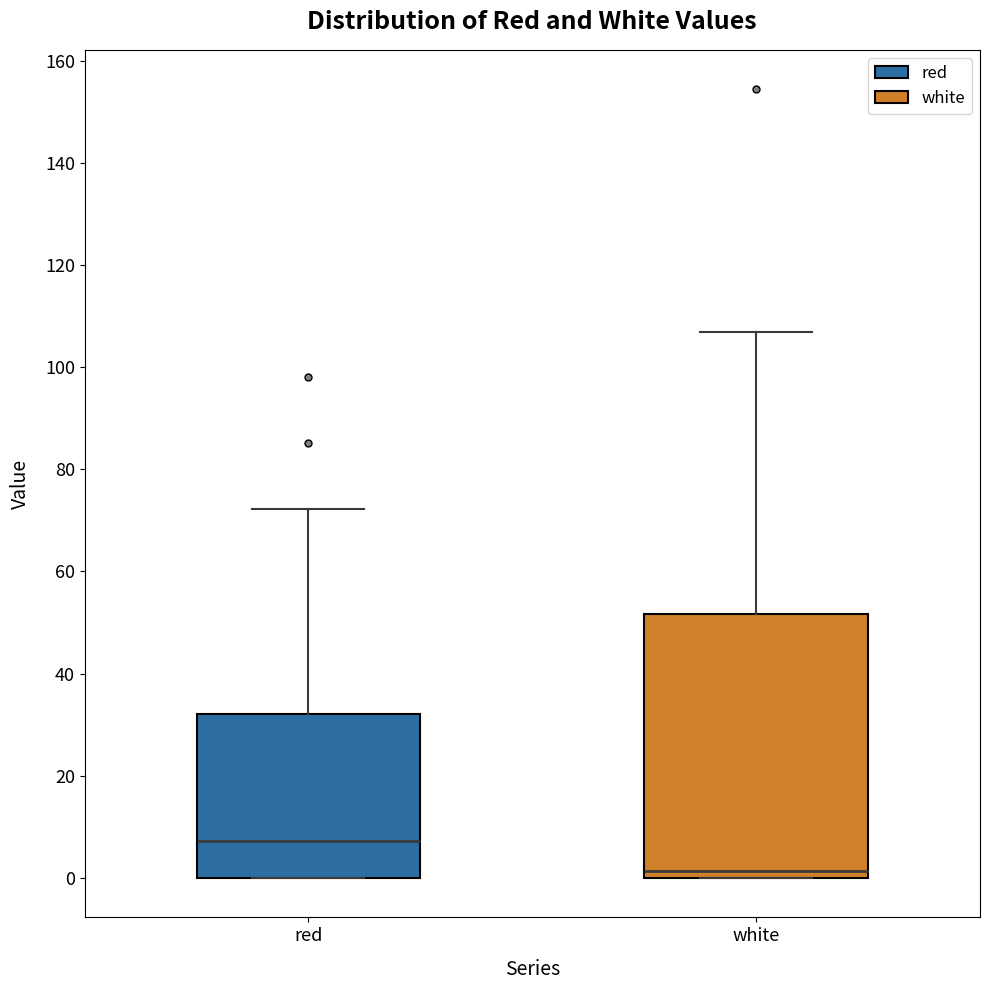

Where is the lower edge of the box for red on the y-axis? The values are not printed on the chart, so give them approximately, as read against the axis.

0